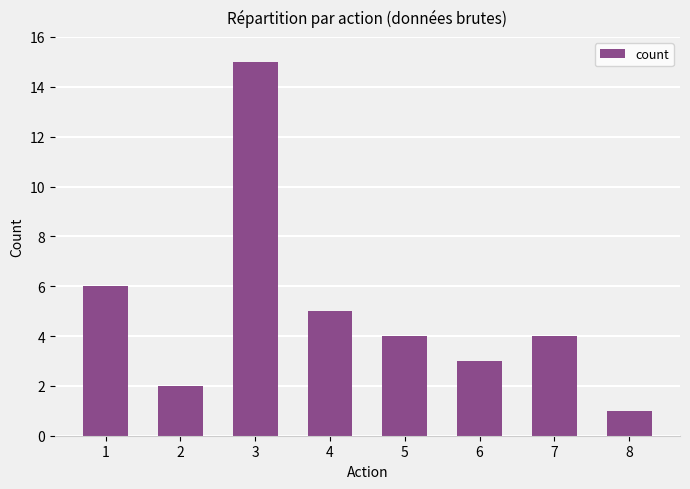

Which label corresponds to the largest value in the chart?

3